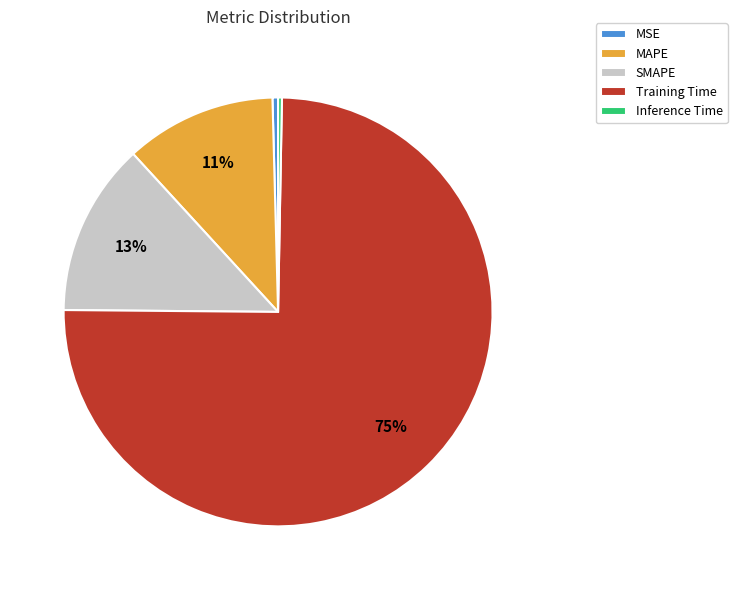

How many slices are in this pie chart?

5